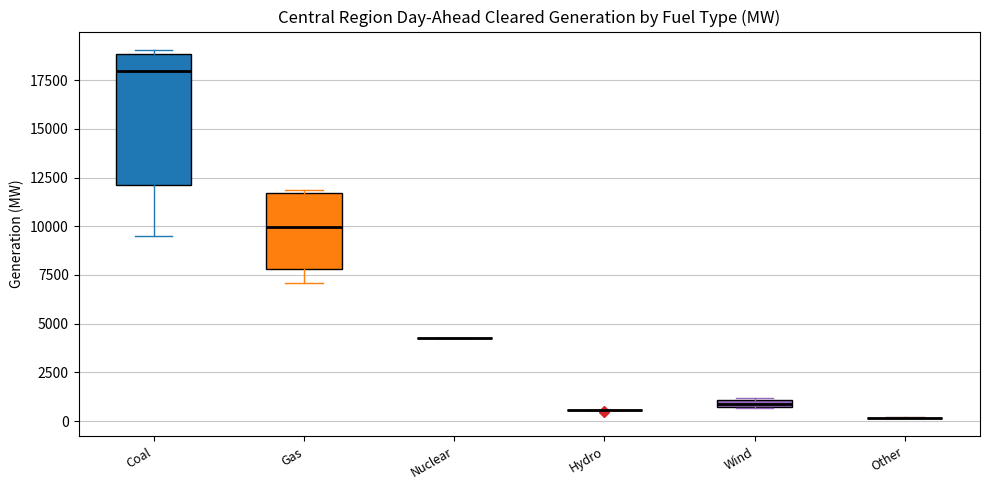

Which box is the tallest, from its lower edge to its upper edge?

Coal